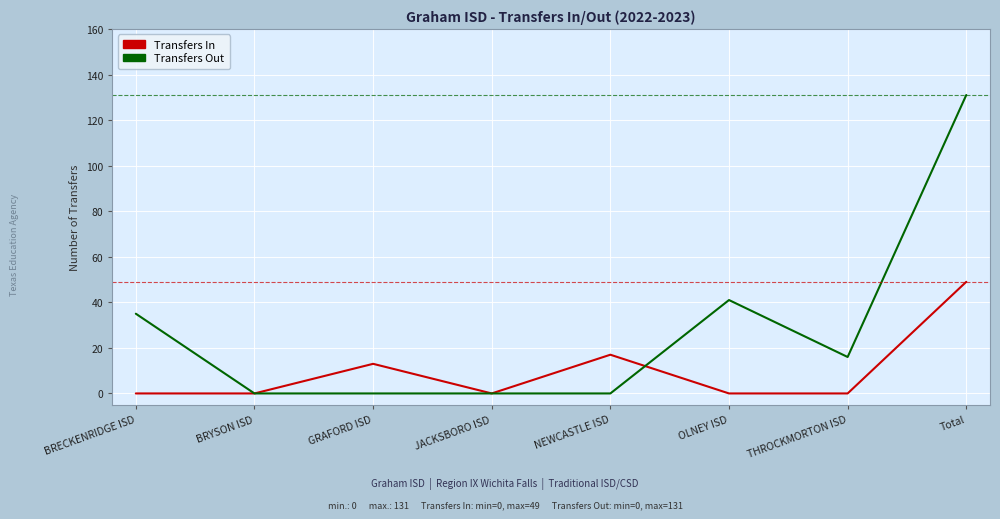

At which label does Transfers Out first exceed 16?

BRECKENRIDGE ISD